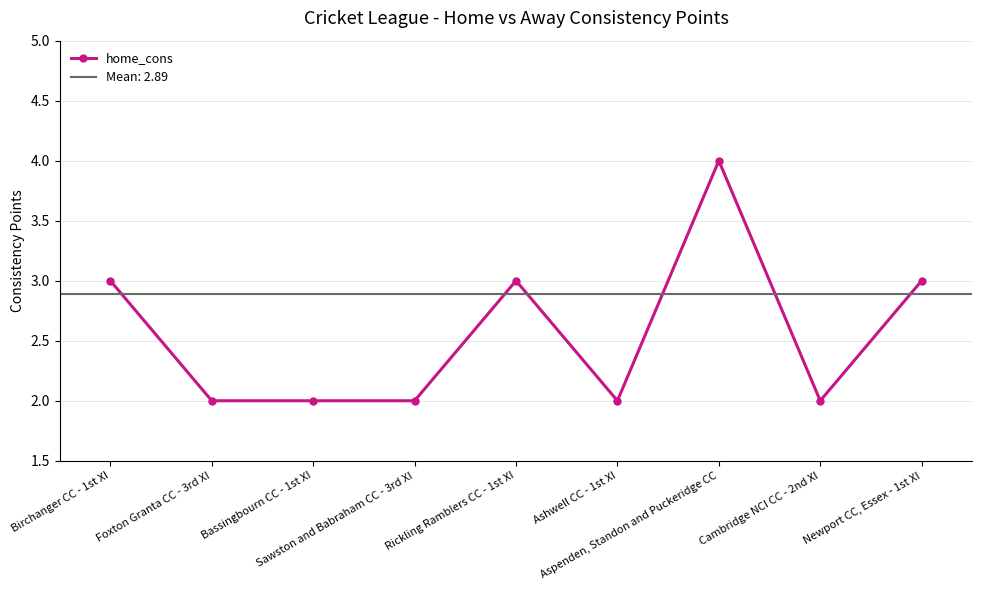

How many categories are shown in the chart?

9